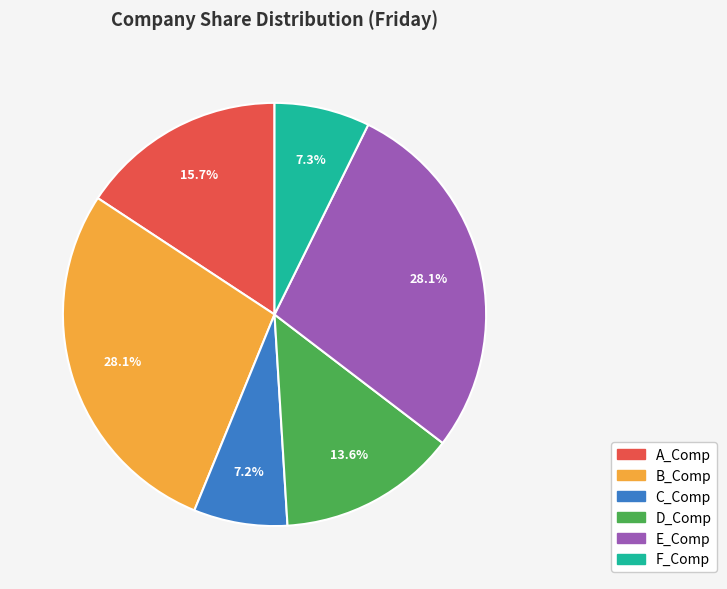

Count the number of slices in the pie.

6